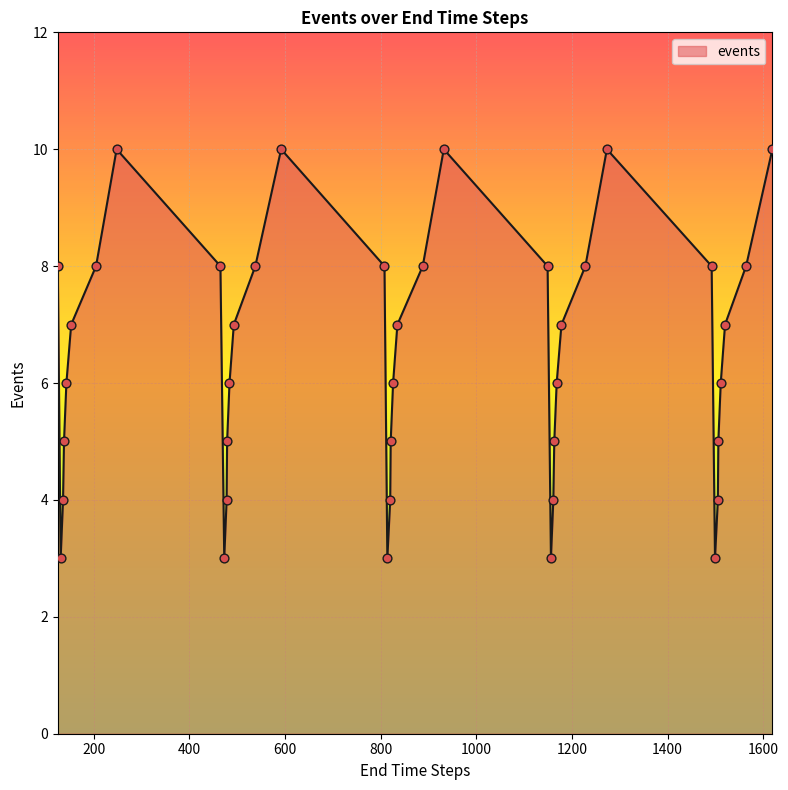

What is the smallest value displayed?

3